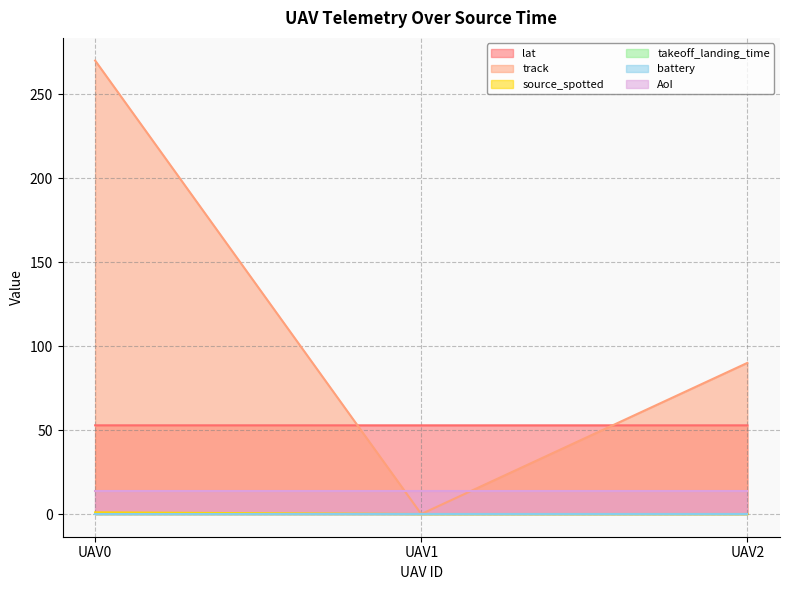

What is the sum of the lat values at UAV2 and UAV0?

105.6